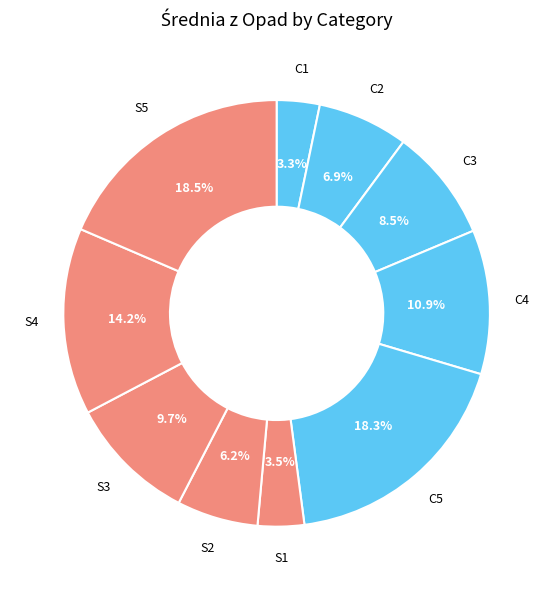

Between S1 and C3, which is larger?

C3